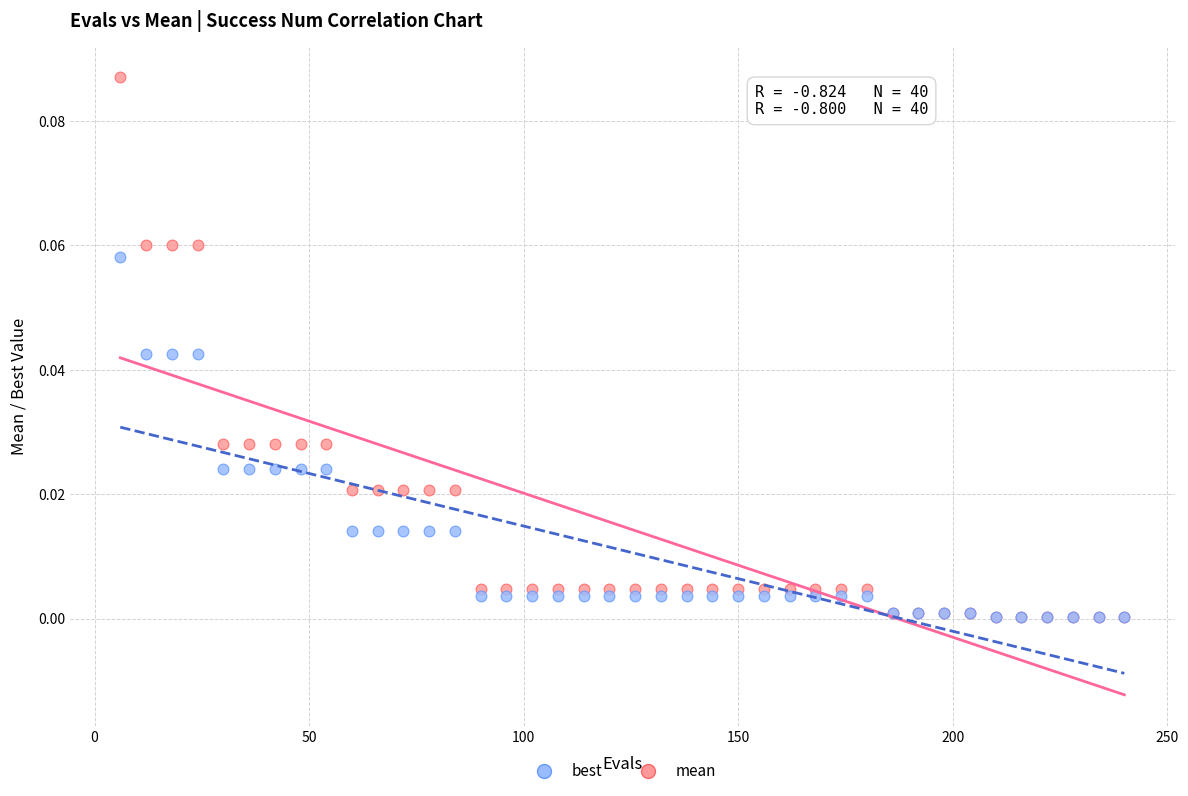

What are all the series names shown in the legend?

best, mean